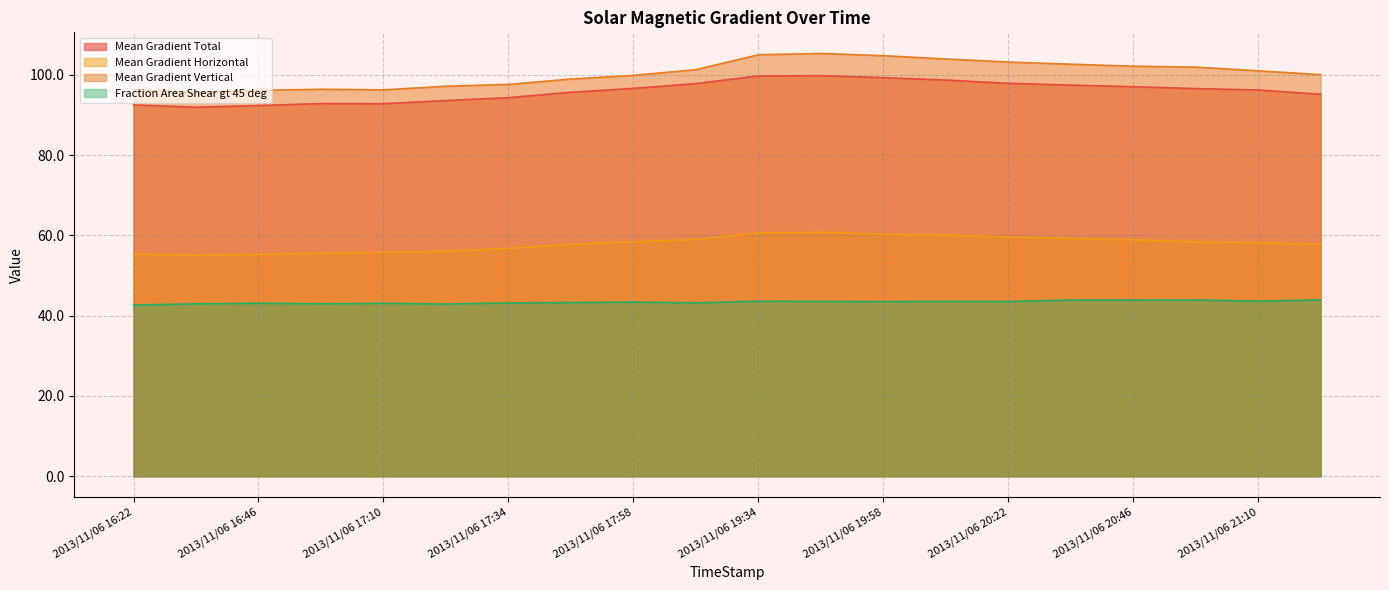

Which series has the largest total across all categories?

Mean Gradient Vertical